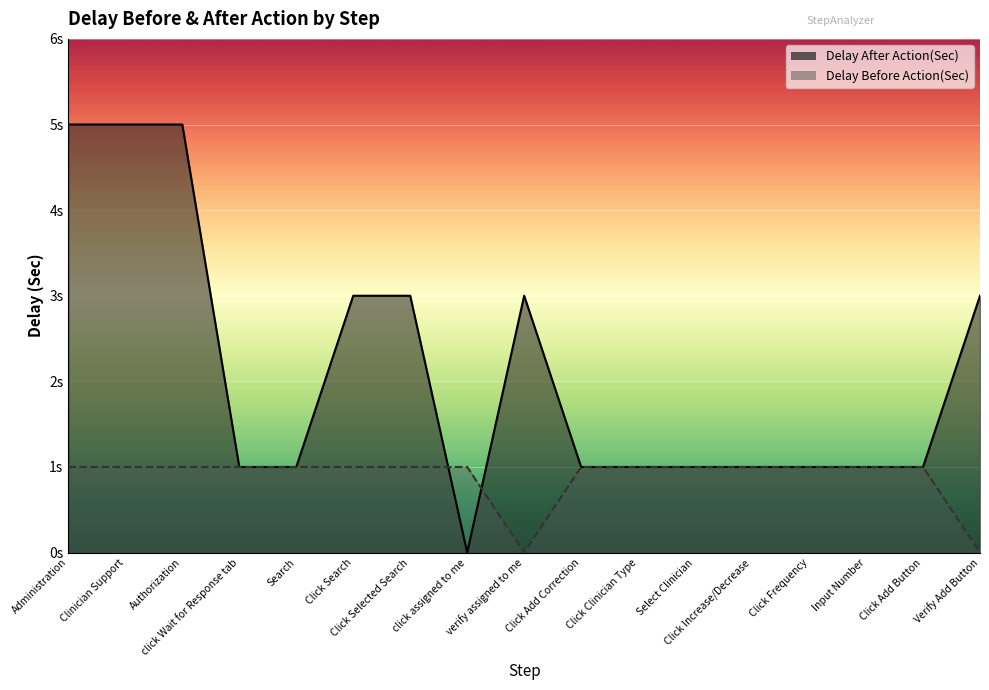

Which series has the widest spread of values?

Delay After Action(Sec)